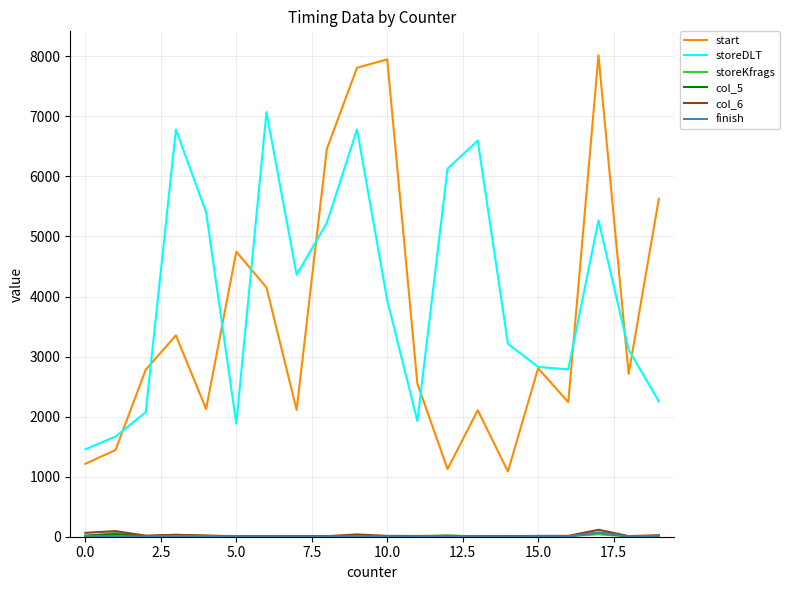

At how many categories does at least one series exceed 7159?

3